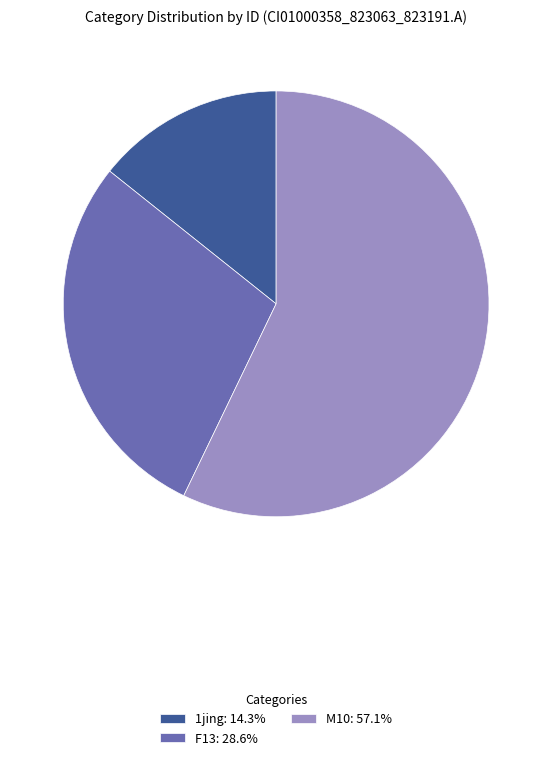

Combined, do 1jing: 14.3% and M10: 57.1% account for over 50%?

Yes